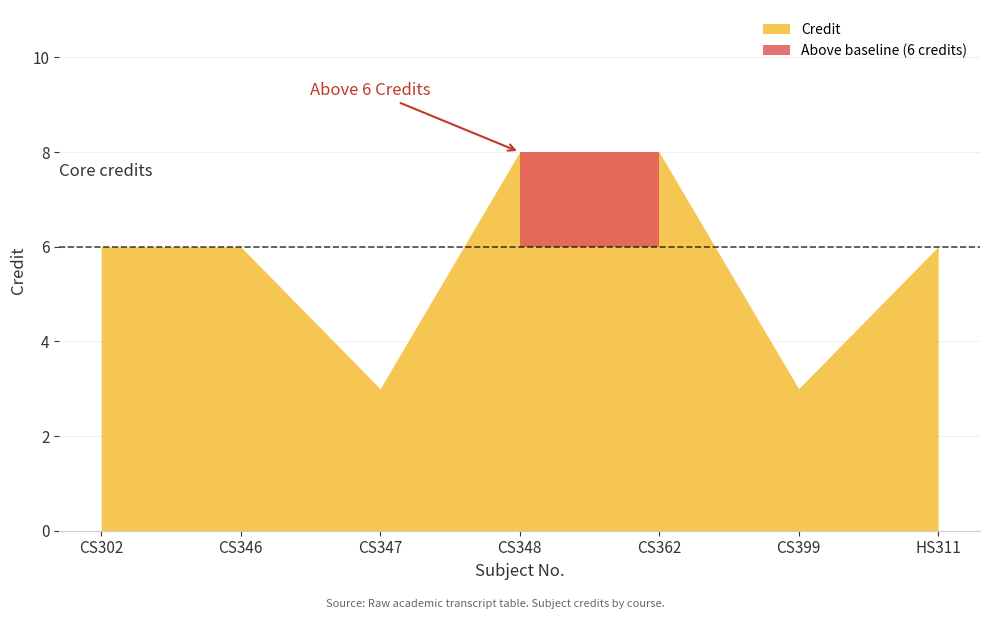

At which category does the data reach its first local valley?

CS347